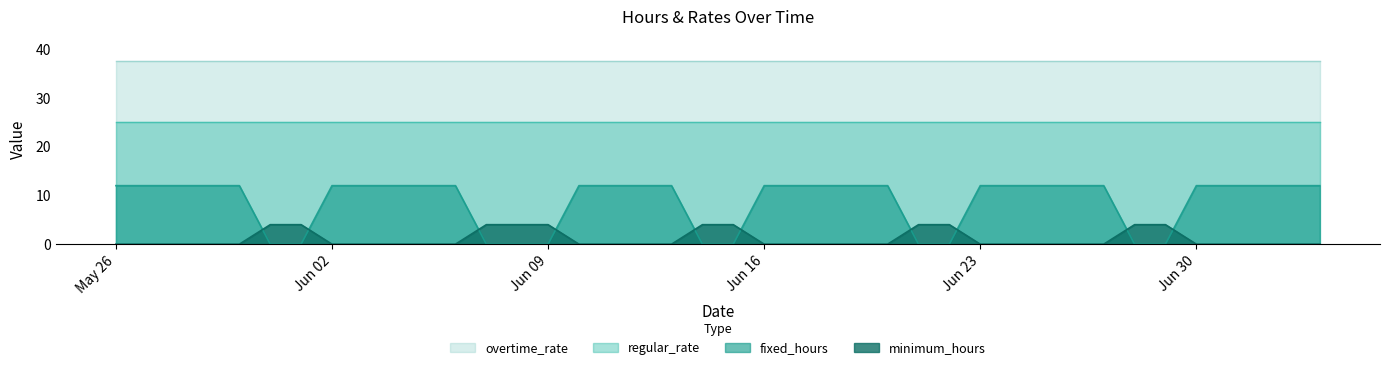

The fixed_hours series shows 3 at 2025-06-13. True or false?

False